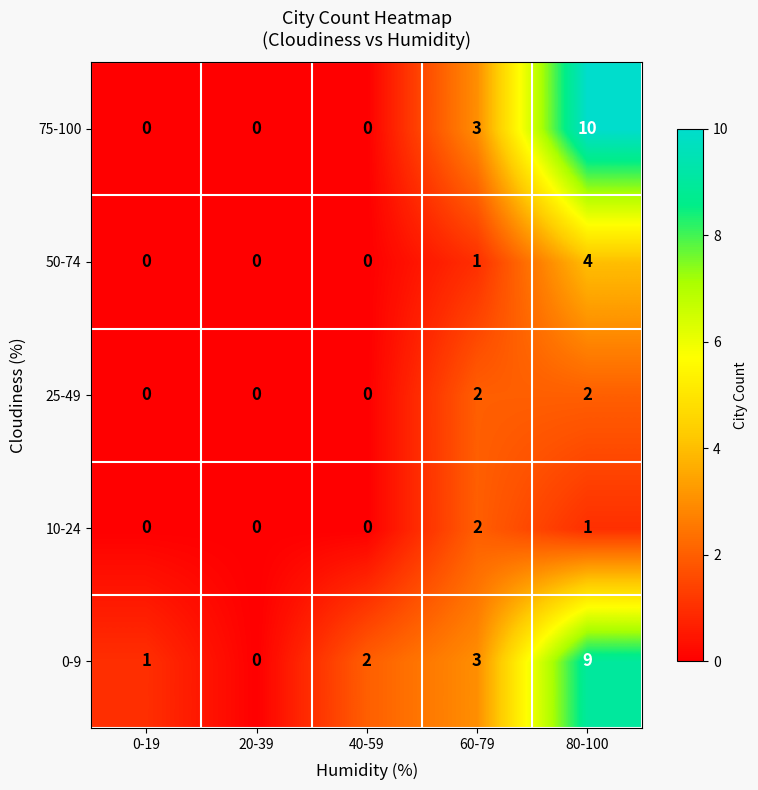

At which category is the sum across all series the highest?

80-100